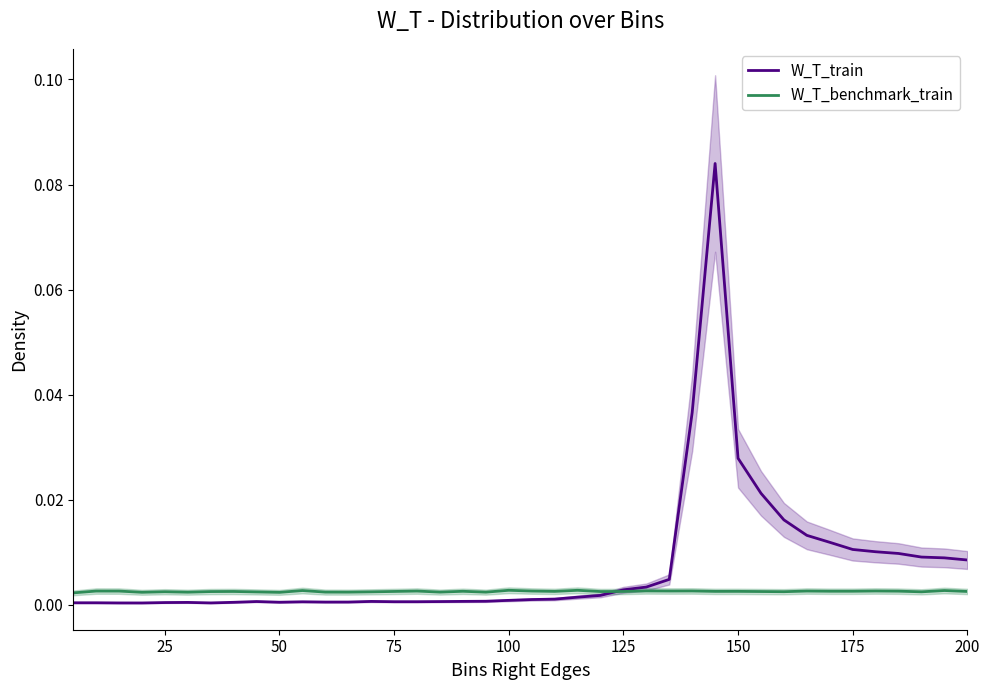

True or false: W_T_benchmark_train and W_T_train cross at least once.

True